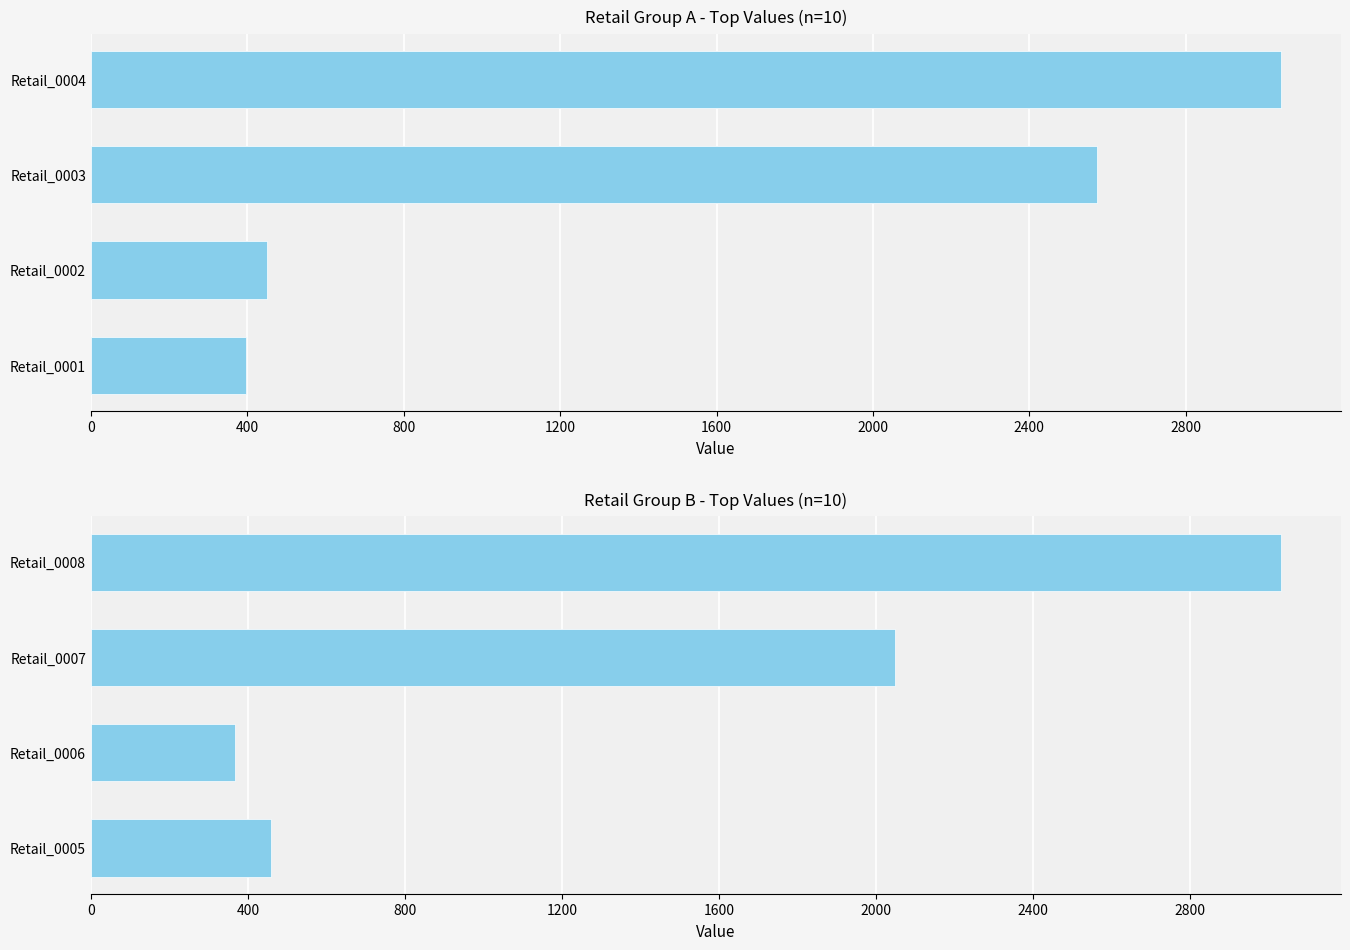

Which has a higher value, Retail_0003 or Retail_0001?

Retail_0003